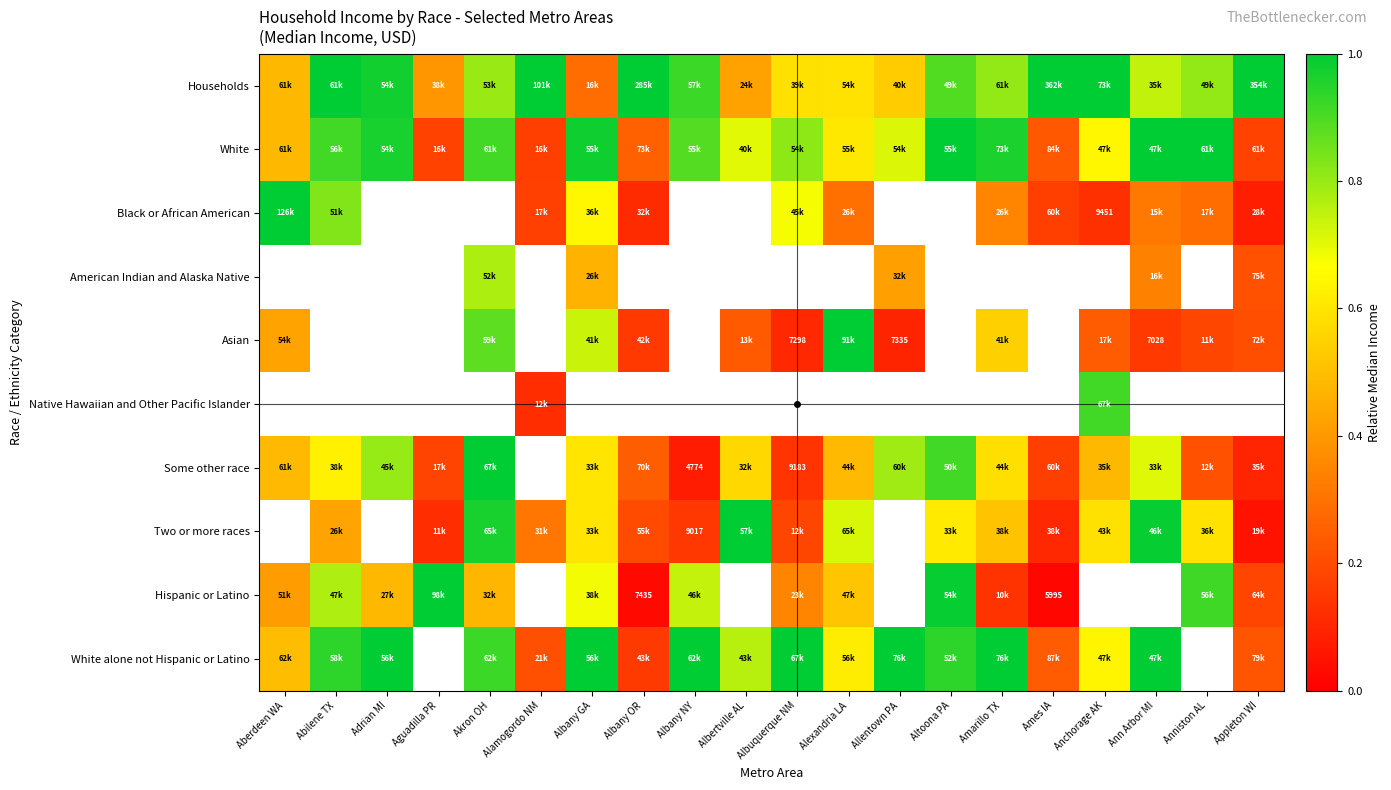

How many data points in Hispanic or Latino are above 0?

15